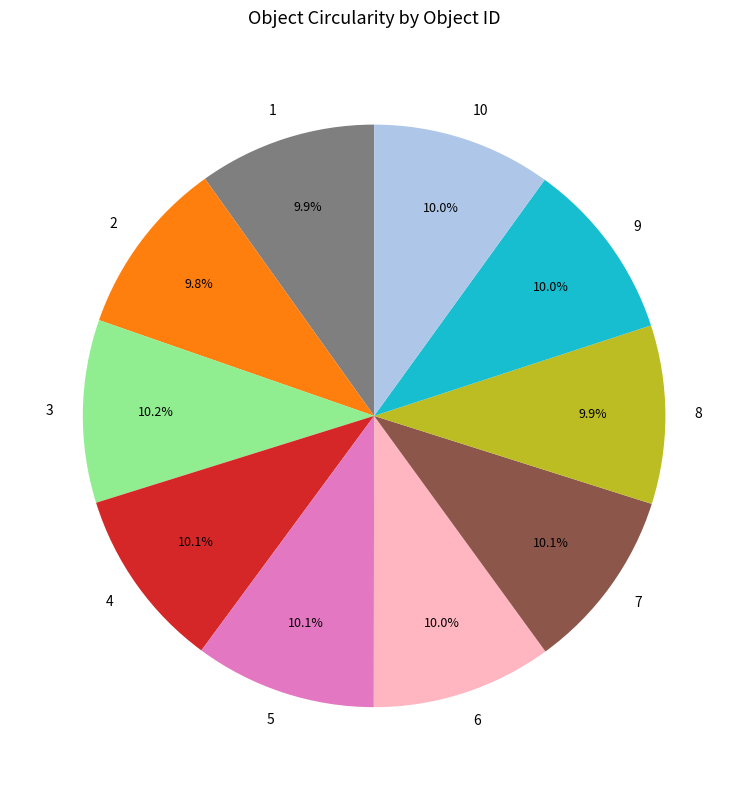

To the nearest percent, what percentage of the pie is 5?

10%